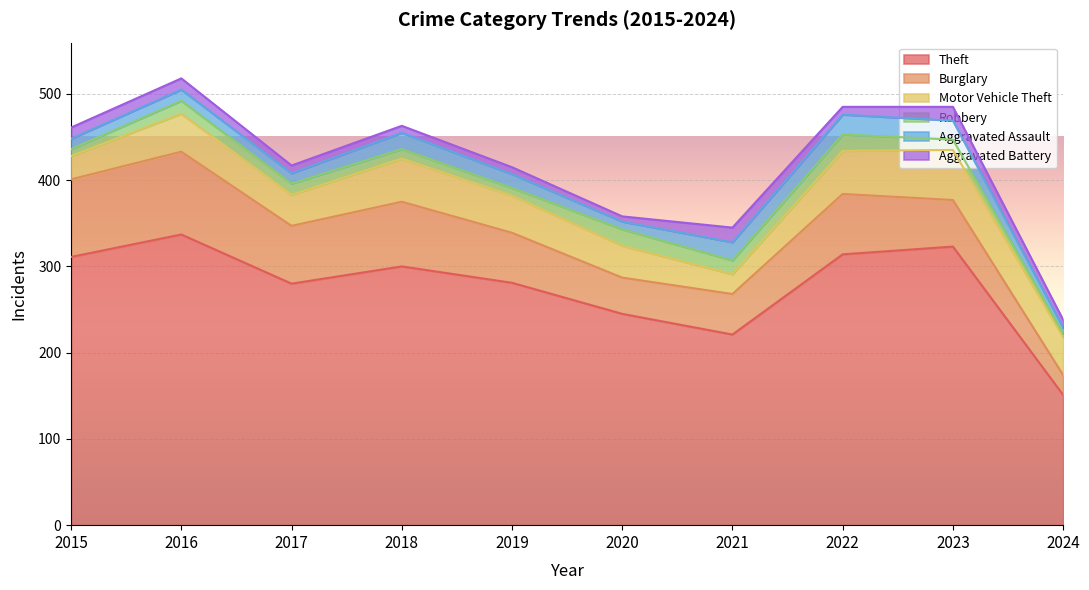

Between 2020 and 2022, which series saw the biggest shift?

Theft